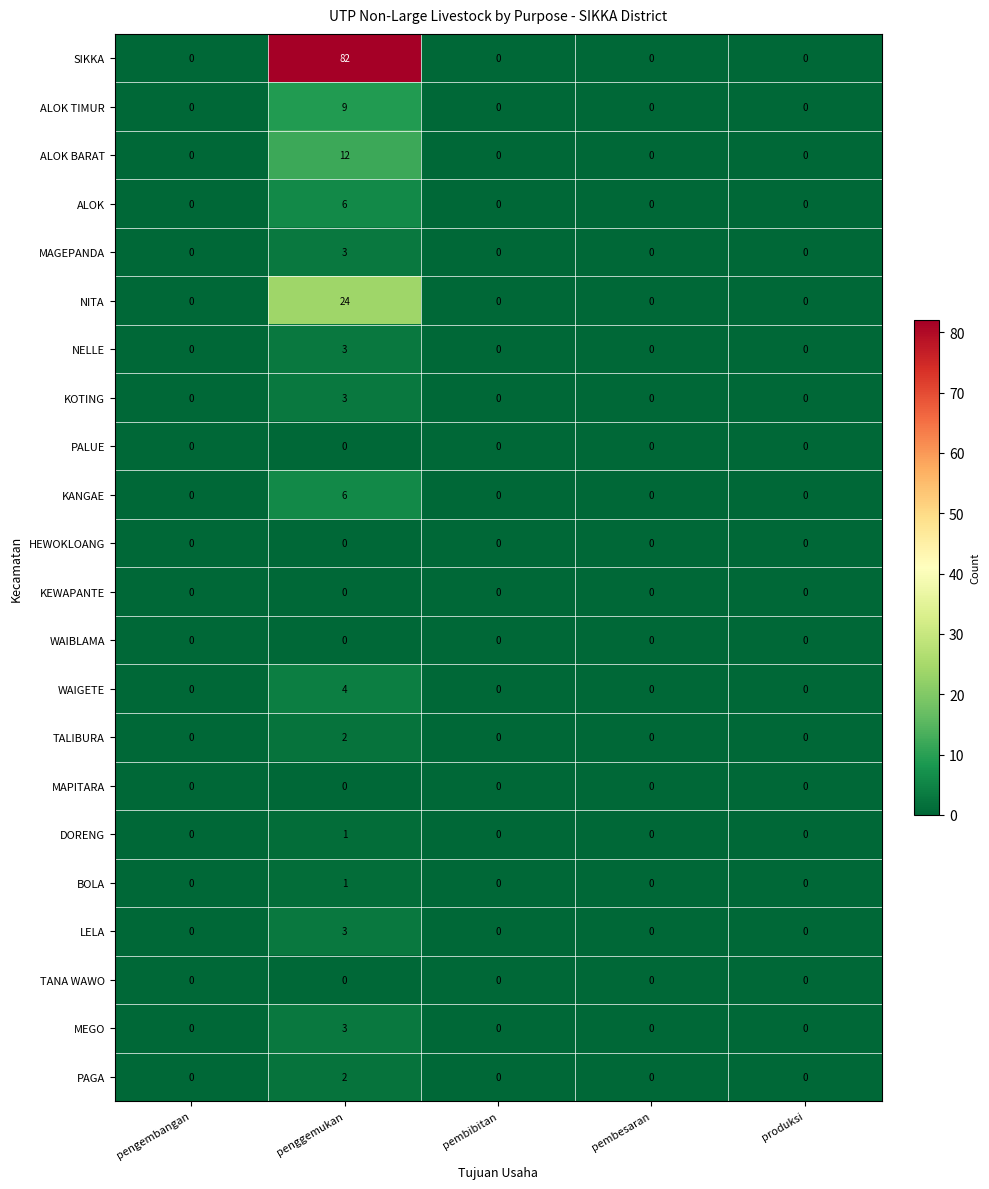

Is it true that ALOK TIMUR equals 0 at pembibitan?

True